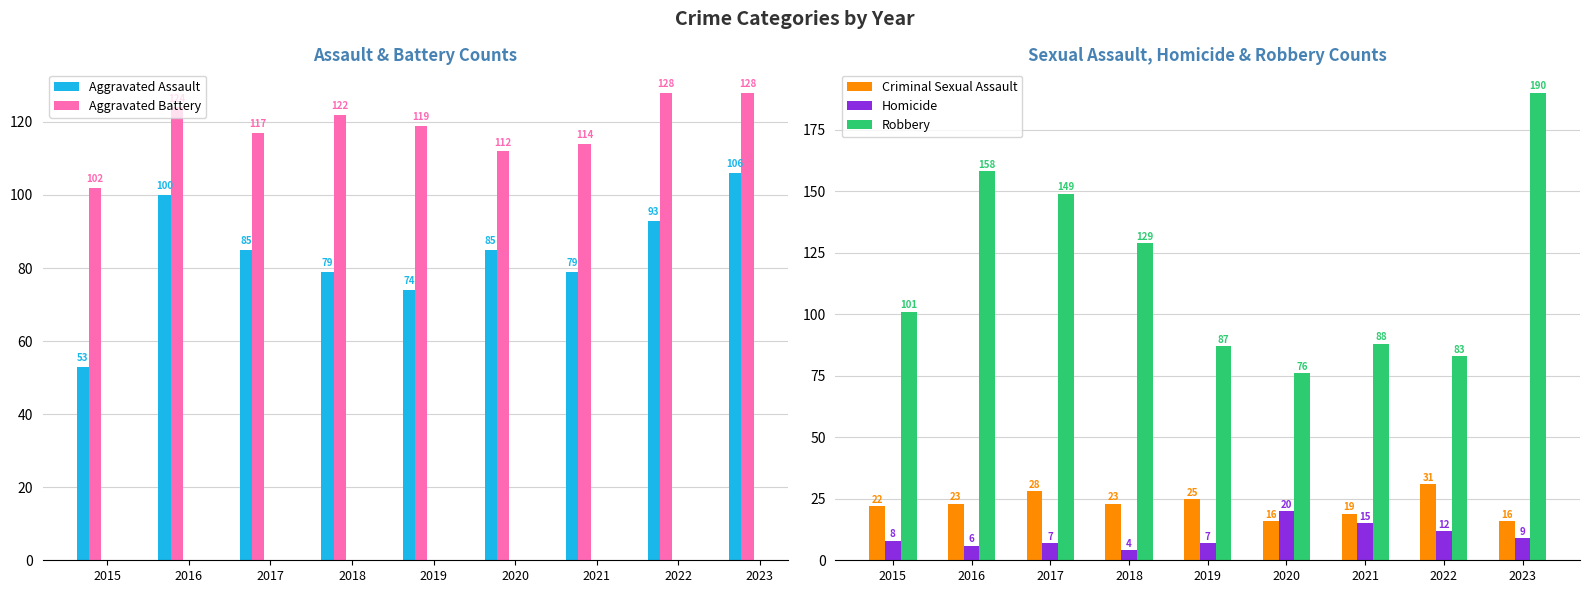

At how many categories does at least one series exceed 21?

9